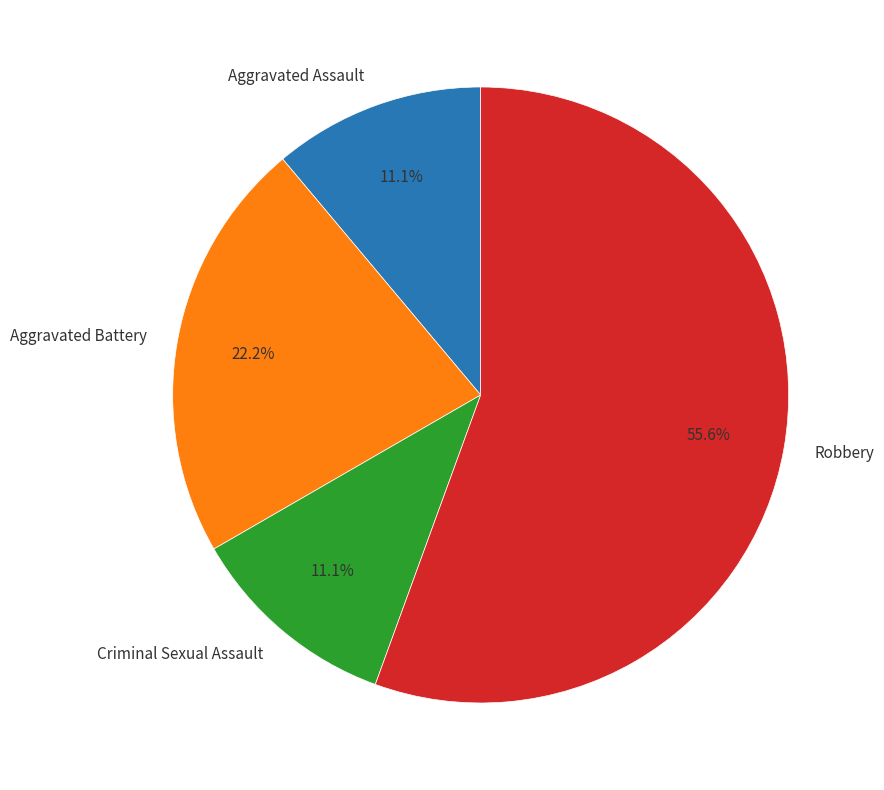

To the nearest percent, what is the average slice percentage?

25%